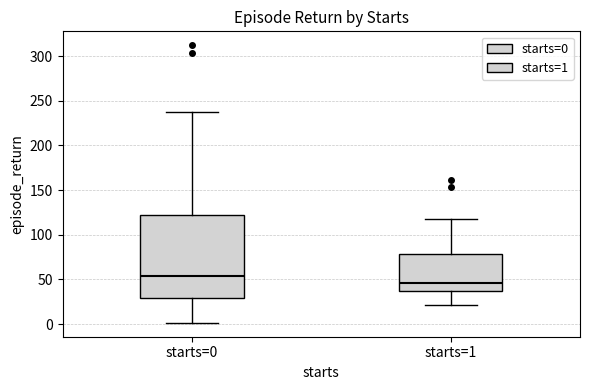

Where does the upper whisker of the box for starts=1 end on the y-axis? The values are not printed on the chart, so give them approximately, as read against the axis.

120